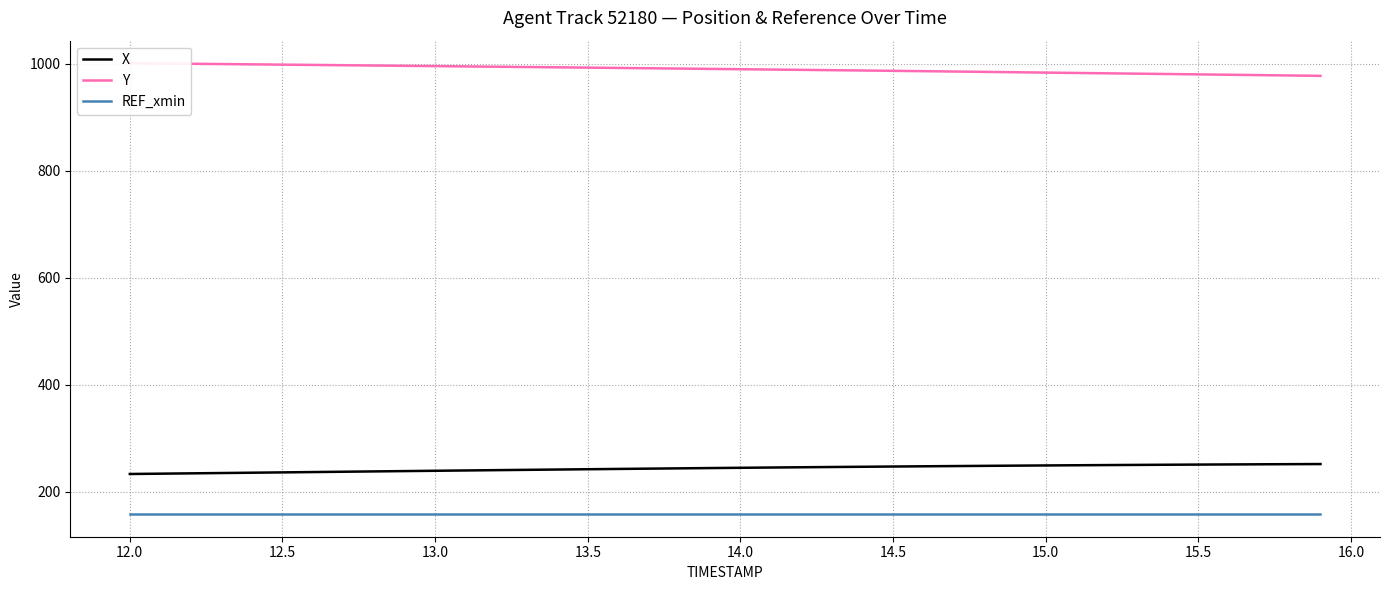

Which series has the largest range (max minus min)?

Y